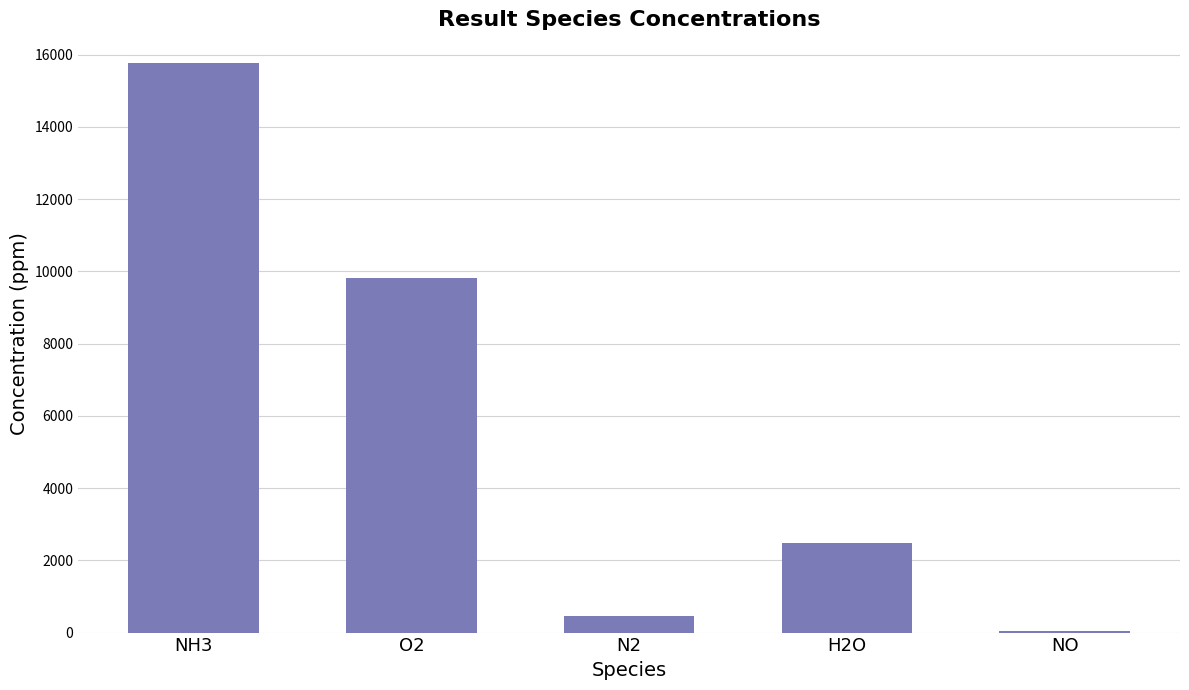

True or false: the data shows 15201.1 at O2.

False